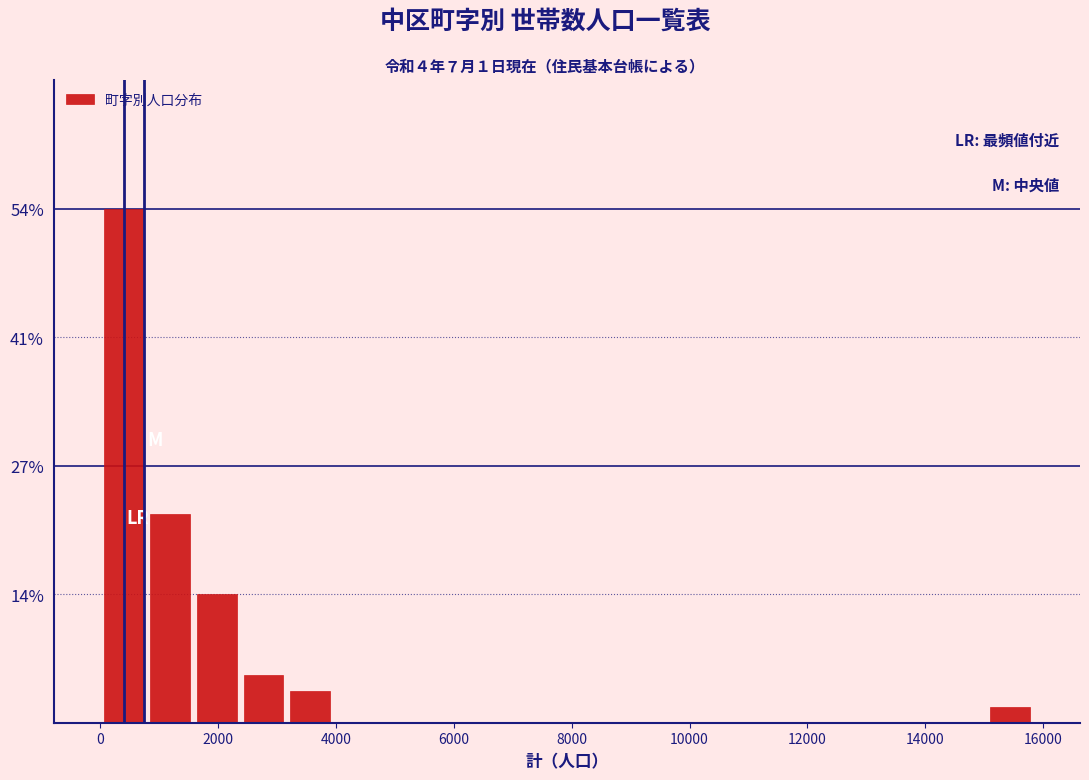

Read against the x-axis, roughly where is the centre of the tallest bar?

400